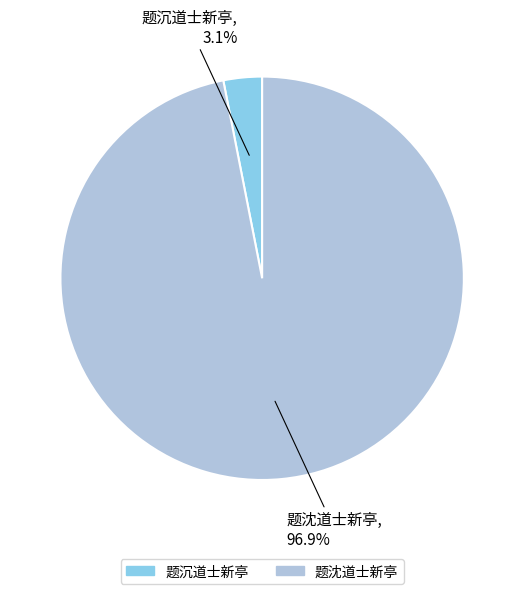

The 题沈道士新亭 slice represents 87% of the pie. True or false?

False